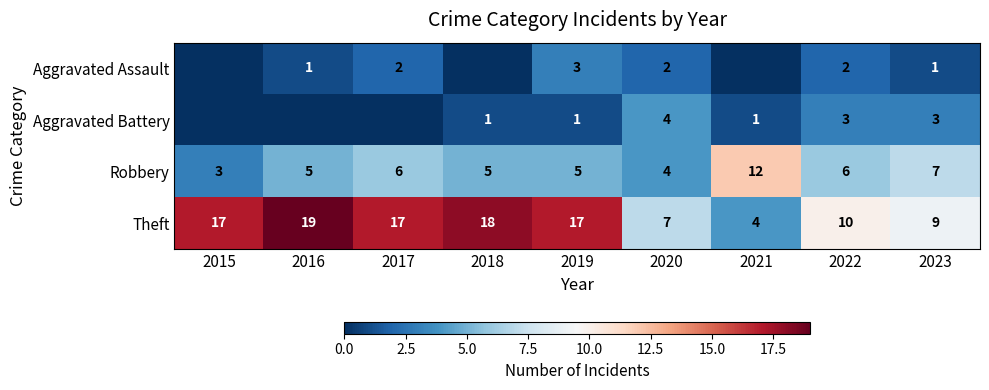

Is it true that Aggravated Battery equals 3 at 2023?

True